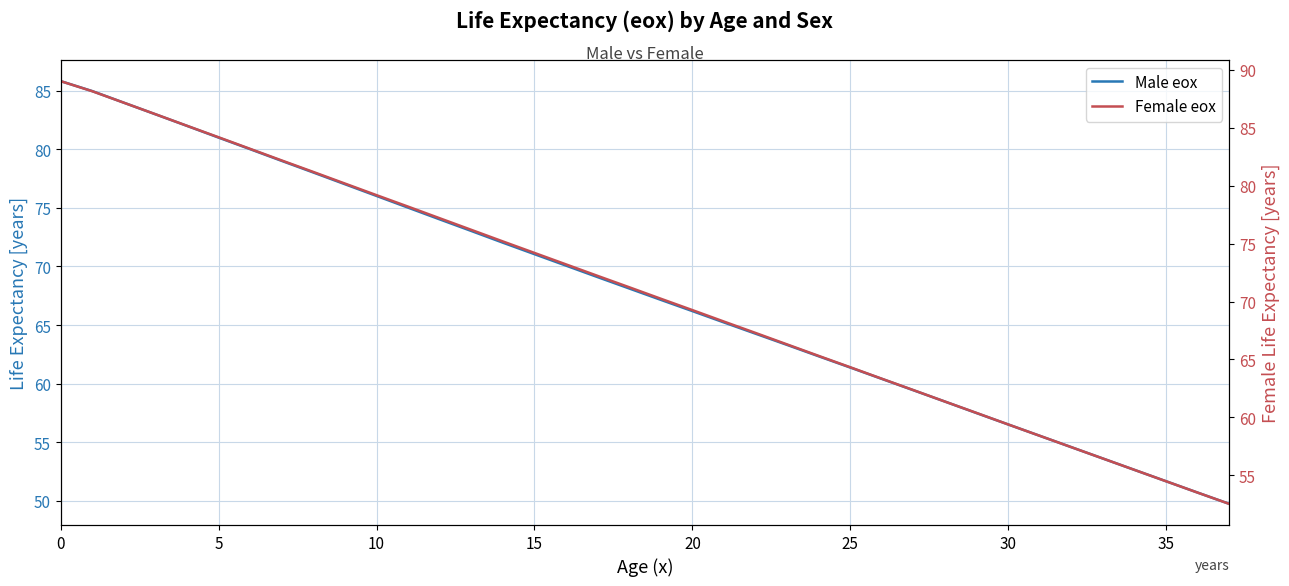

What is the difference between the highest and lowest values at 5?

3.2